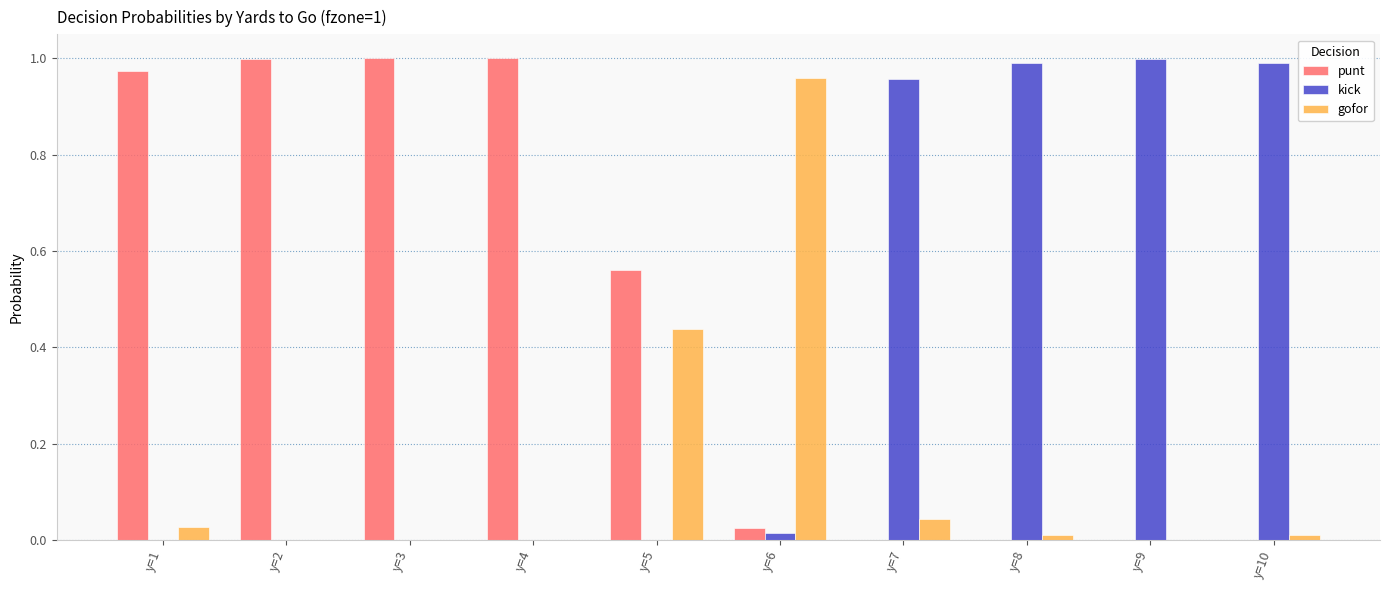

Which series has the largest total across all categories?

punt